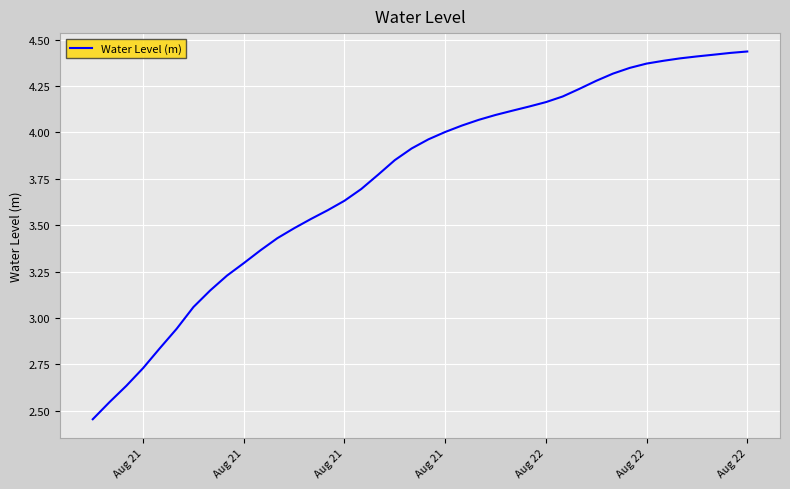

How many values exceed 3?

34